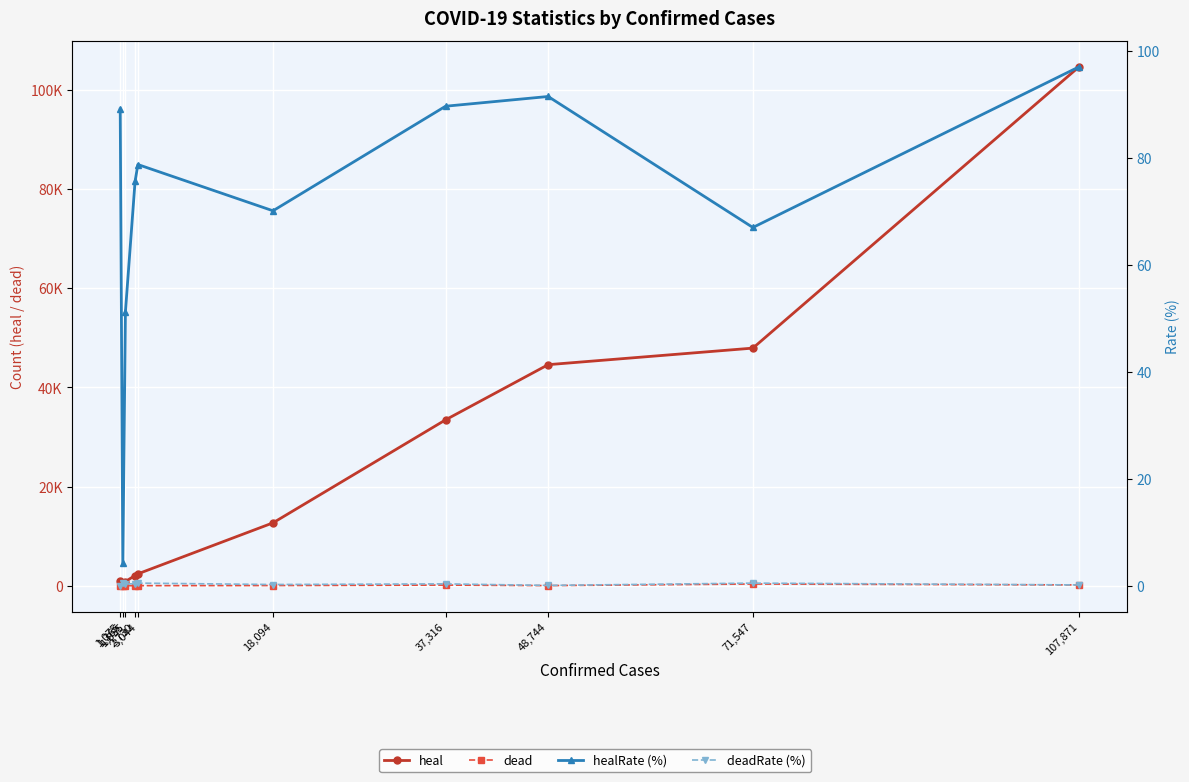

Reading left to right, what are all the values shown in this chart?

heal: 958.0	57.0	848.0	2064.0	2397.0	12684.0	33455.0	44584.0	47922.0	104641.0
dead: 0.0	7.0	5.0	11.0	15.0	42.0	130.0	27.0	349.0	163.0
healRate (%): 89.1	4.2	51.2	75.6	78.8	70.1	89.7	91.5	67.0	97.0
deadRate (%): 0.0	0.5	0.3	0.4	0.5	0.2	0.3	0.1	0.5	0.1